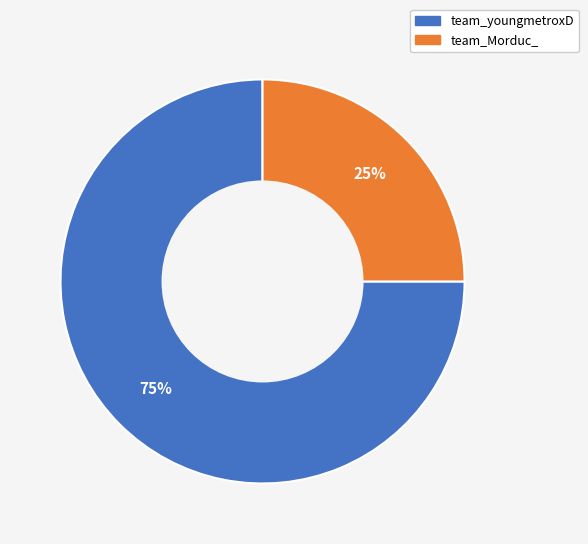

The team_youngmetroxD slice represents 75% of the pie. True or false?

True